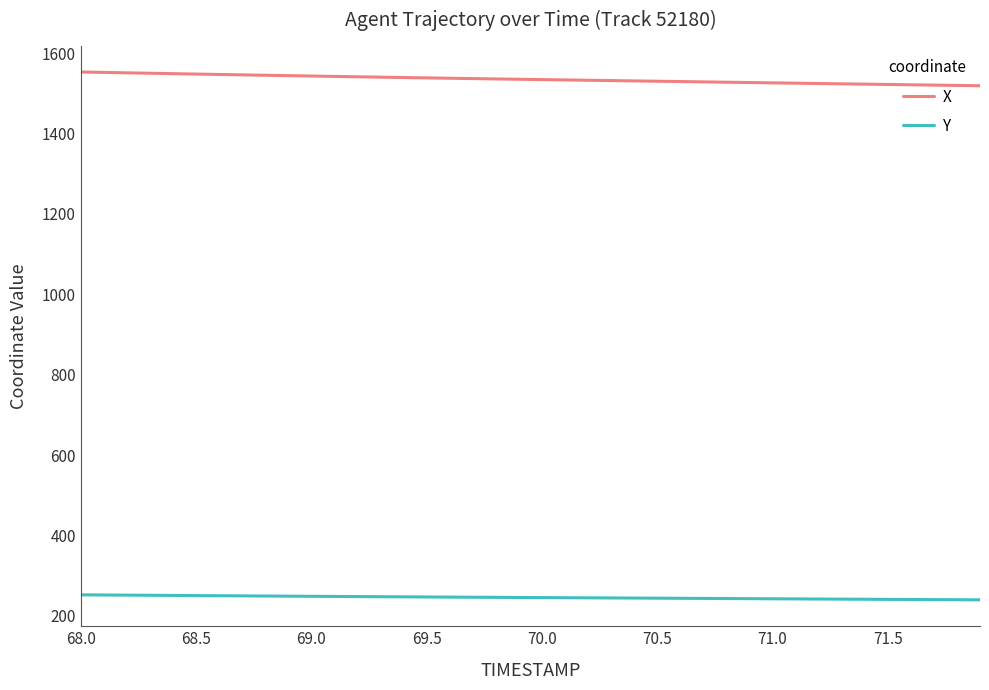

What is the highest value of the X series?

1553.4